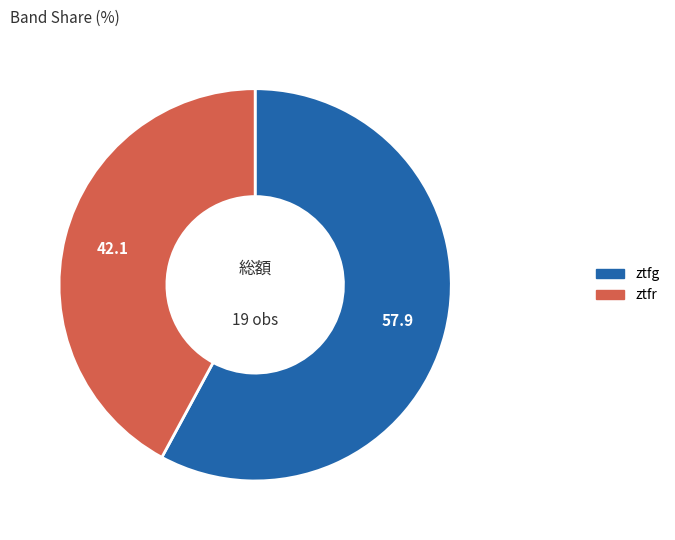

Which slice is the smallest?

ztfr